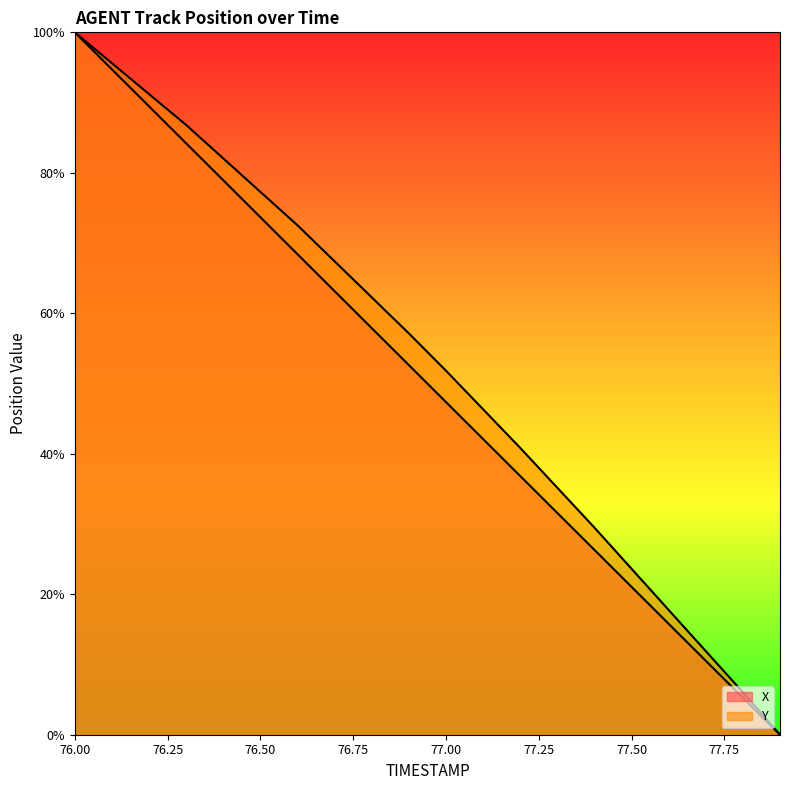

What is the label of the 19th point from the left?

77.8